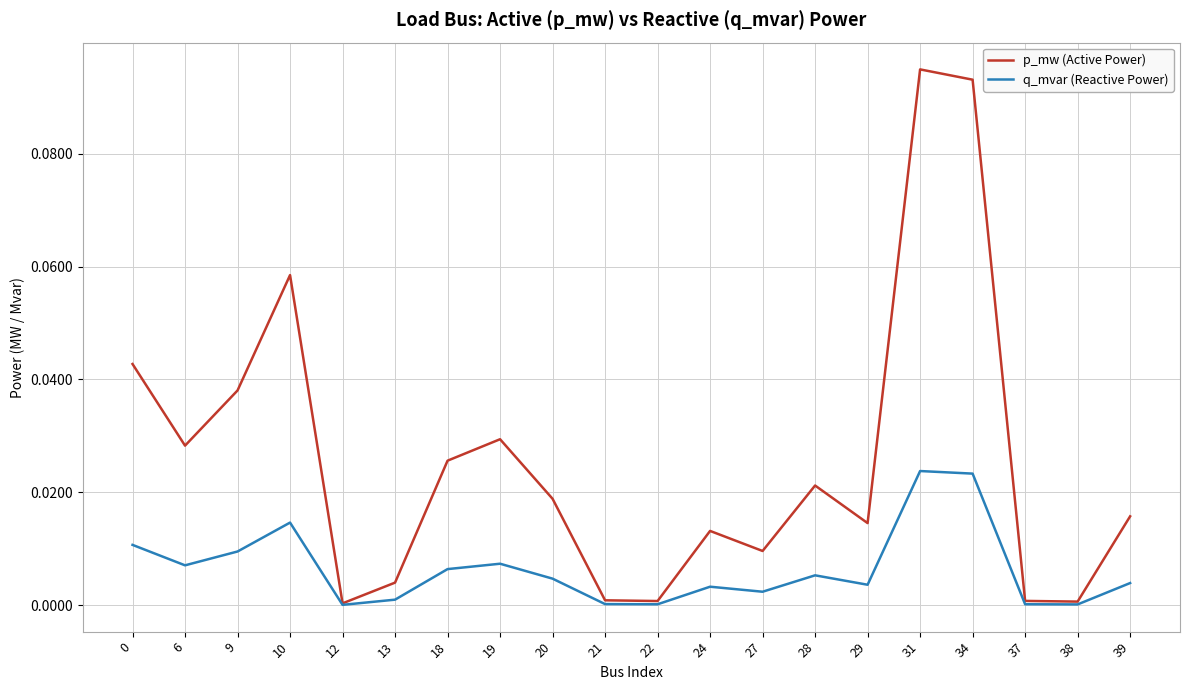

At 28, list the series in order from largest to smallest.

p_mw (Active Power), q_mvar (Reactive Power)